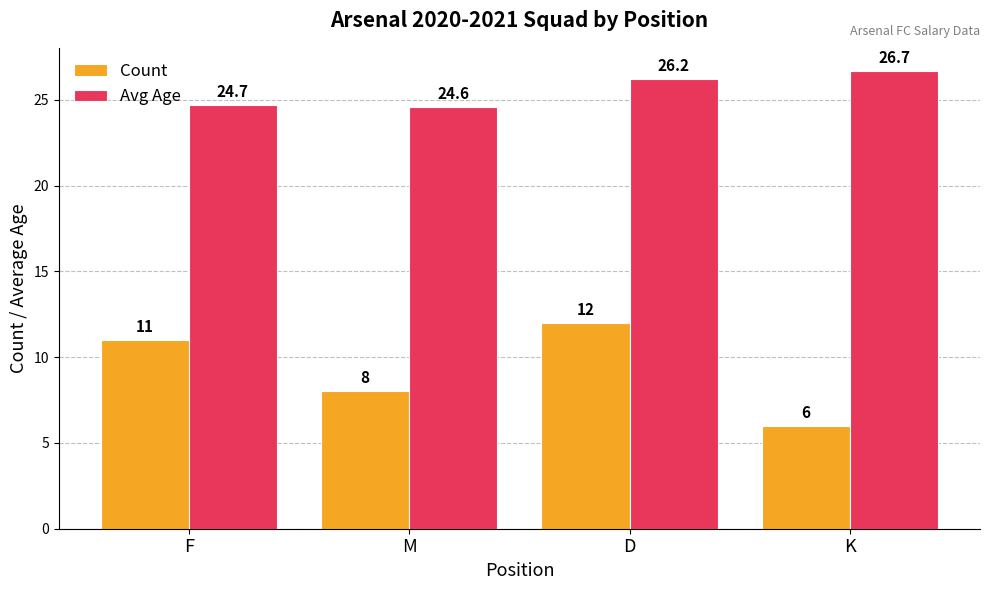

Does the chart contain stacked bars?

No